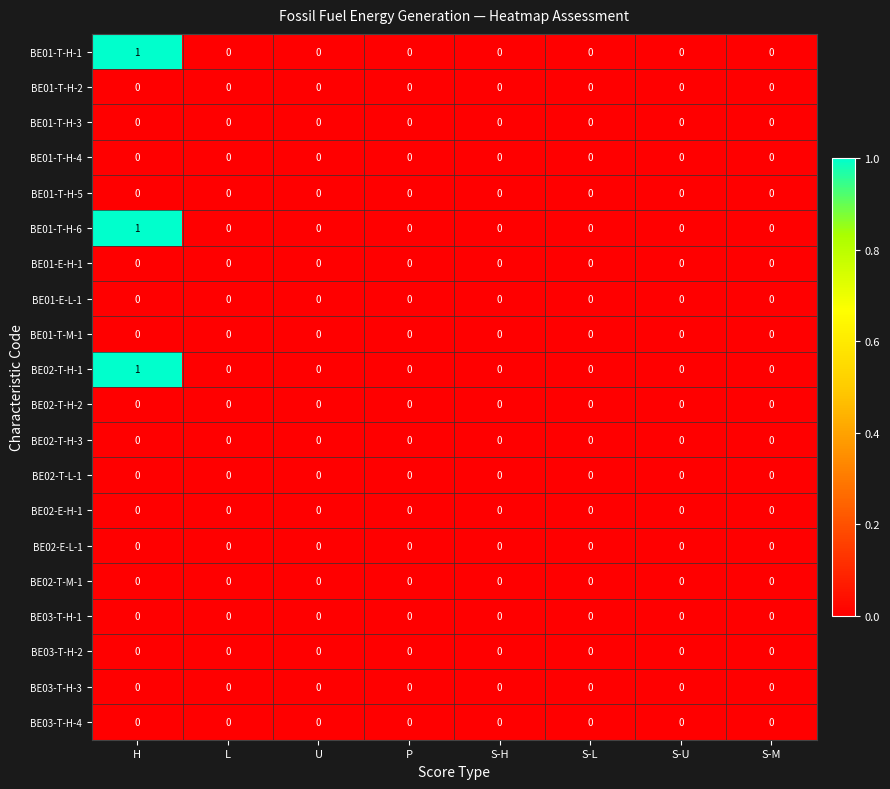

Is the value of BE02-T-H-1 at H greater than the value of BE02-T-H-3 at S-M?

Yes